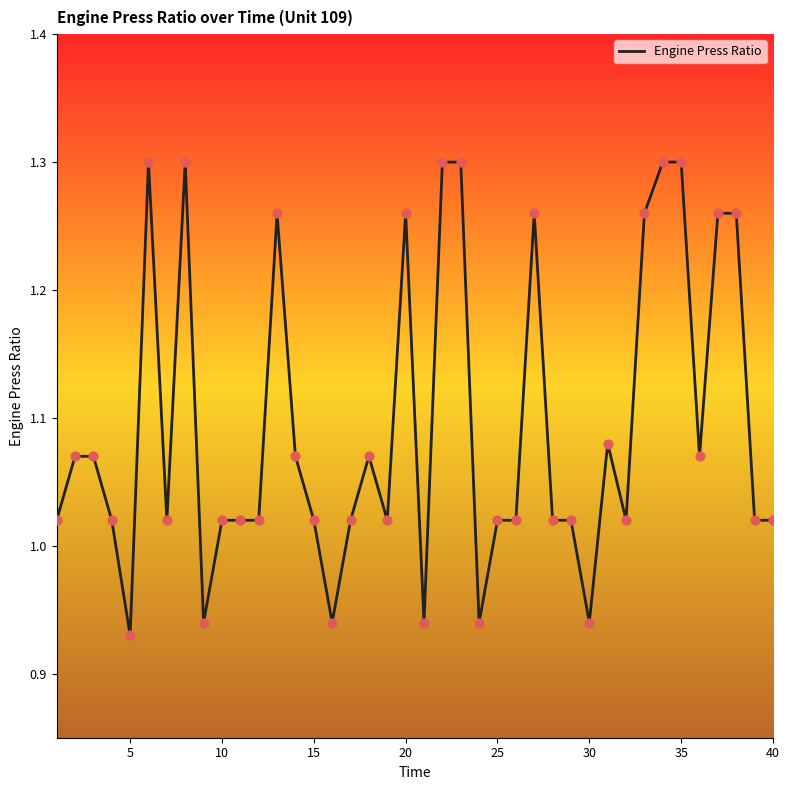

What is the difference between the maximum and minimum values?

0.4